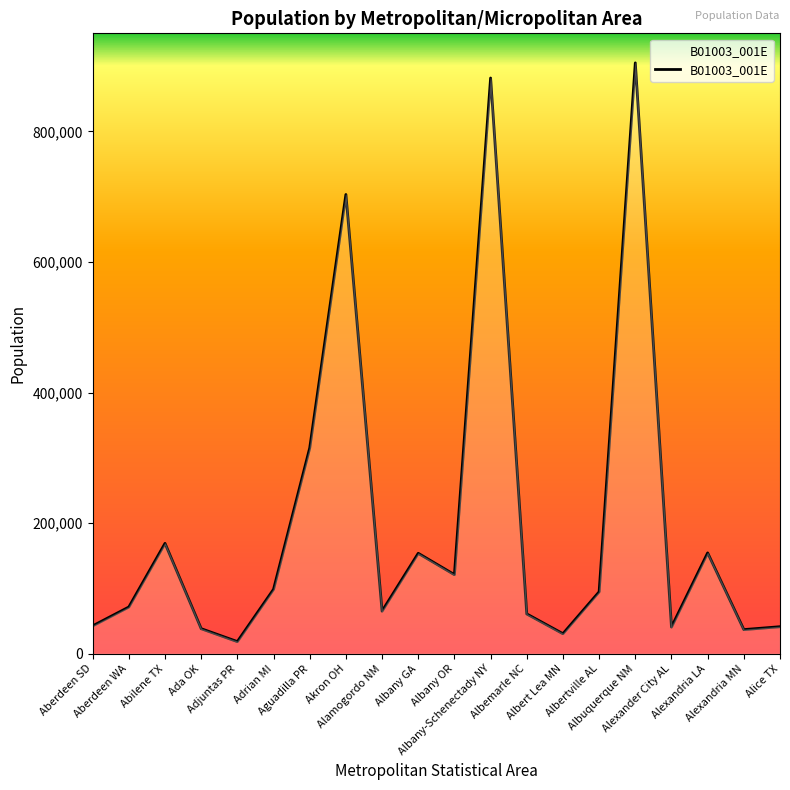

What value does the data have at Aberdeen SD, to the nearest 10?

42610